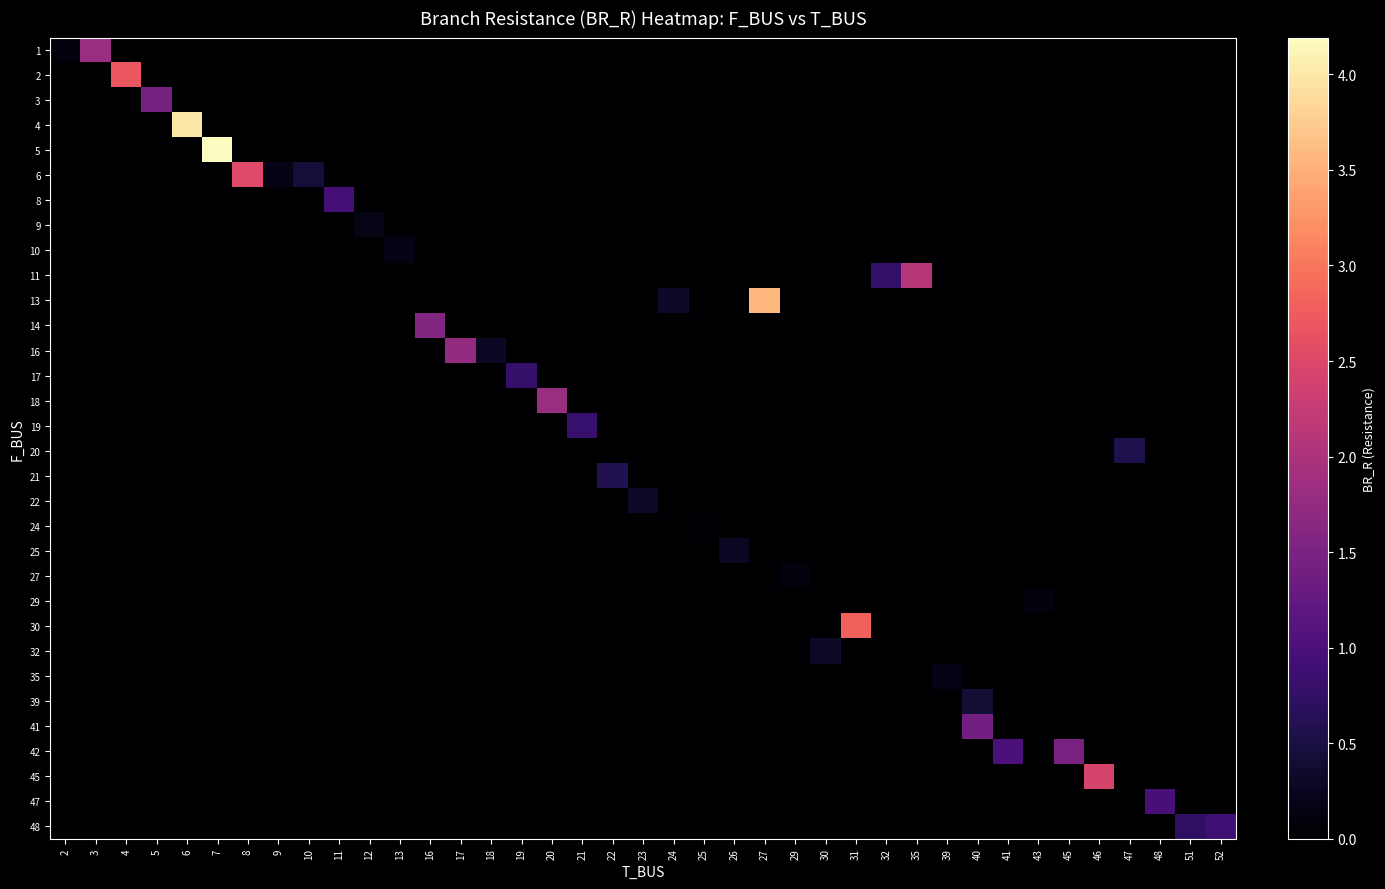

How many data points does each series have?

39